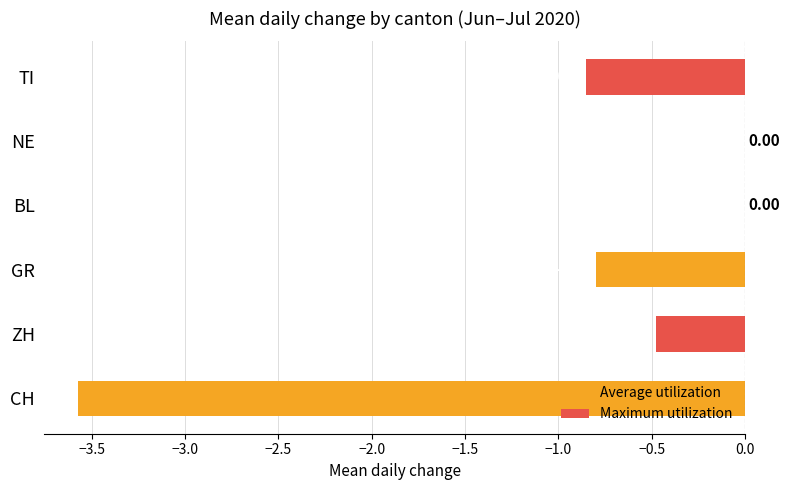

How many series are shown in this chart?

1